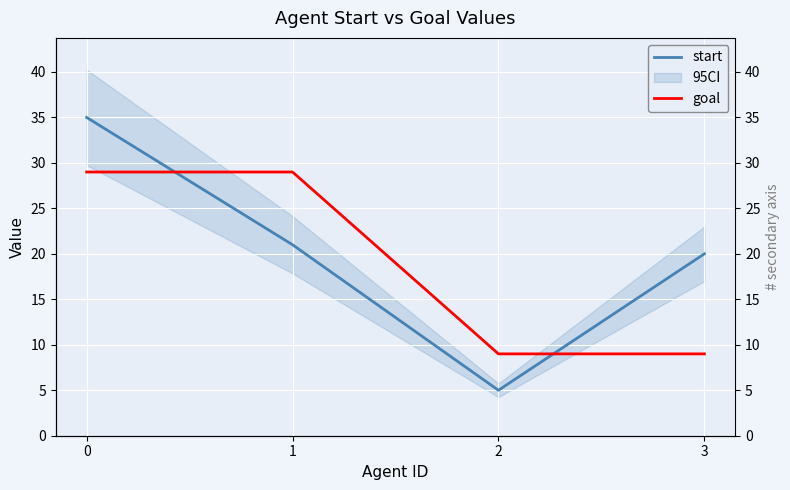

How many categories are shown in the chart?

4